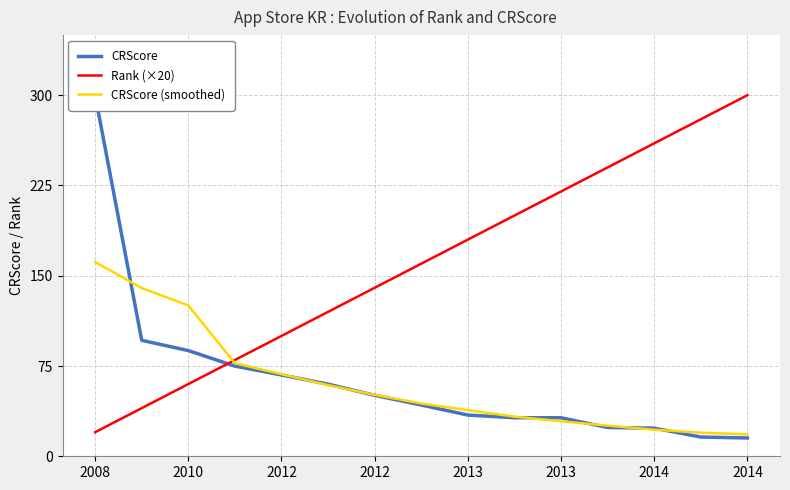

What is the difference between the maximum and second lowest values in the CRScore series?

284.0